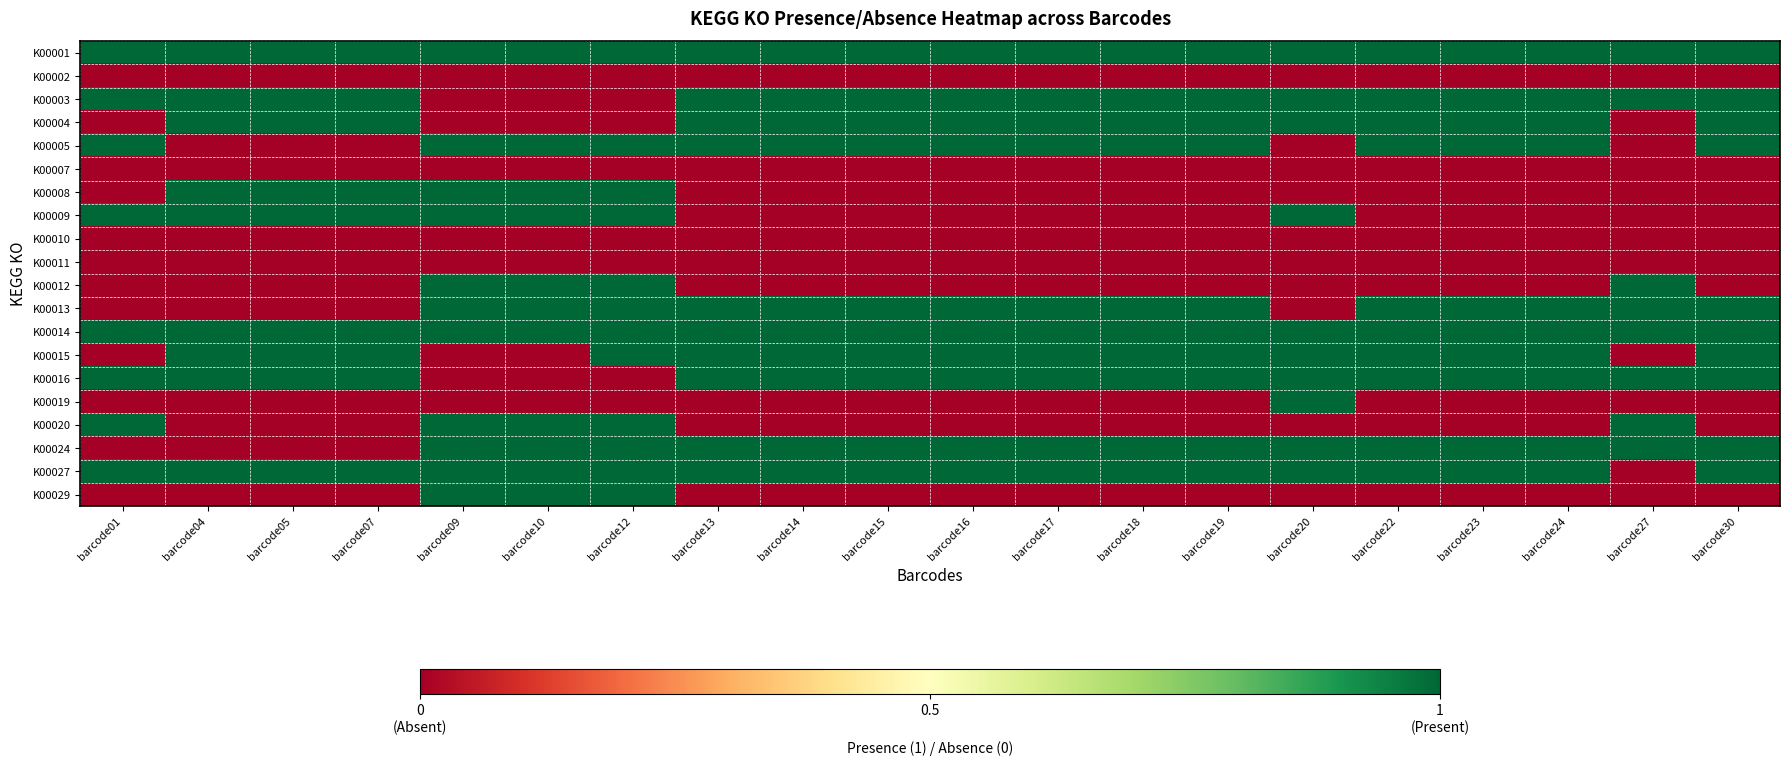

Which has a higher value, barcode09 or barcode27?

barcode09